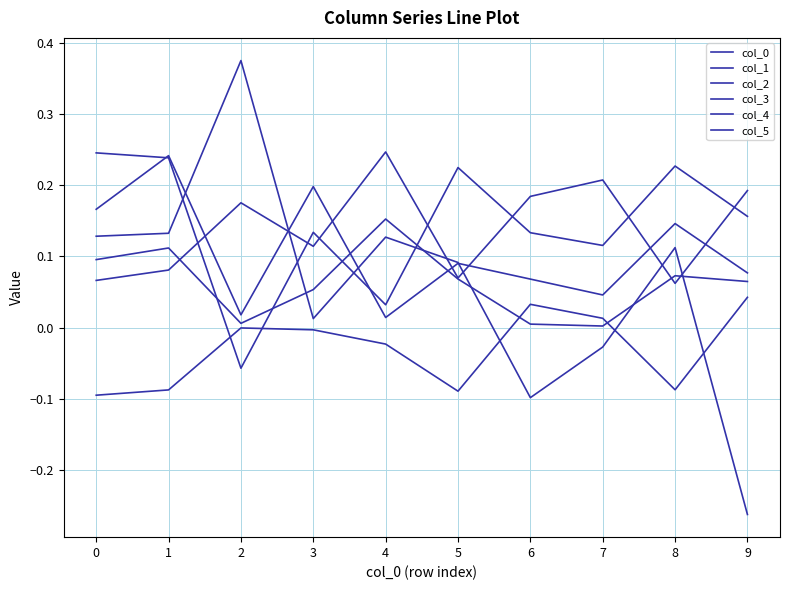

What is the greatest value displayed?

0.4